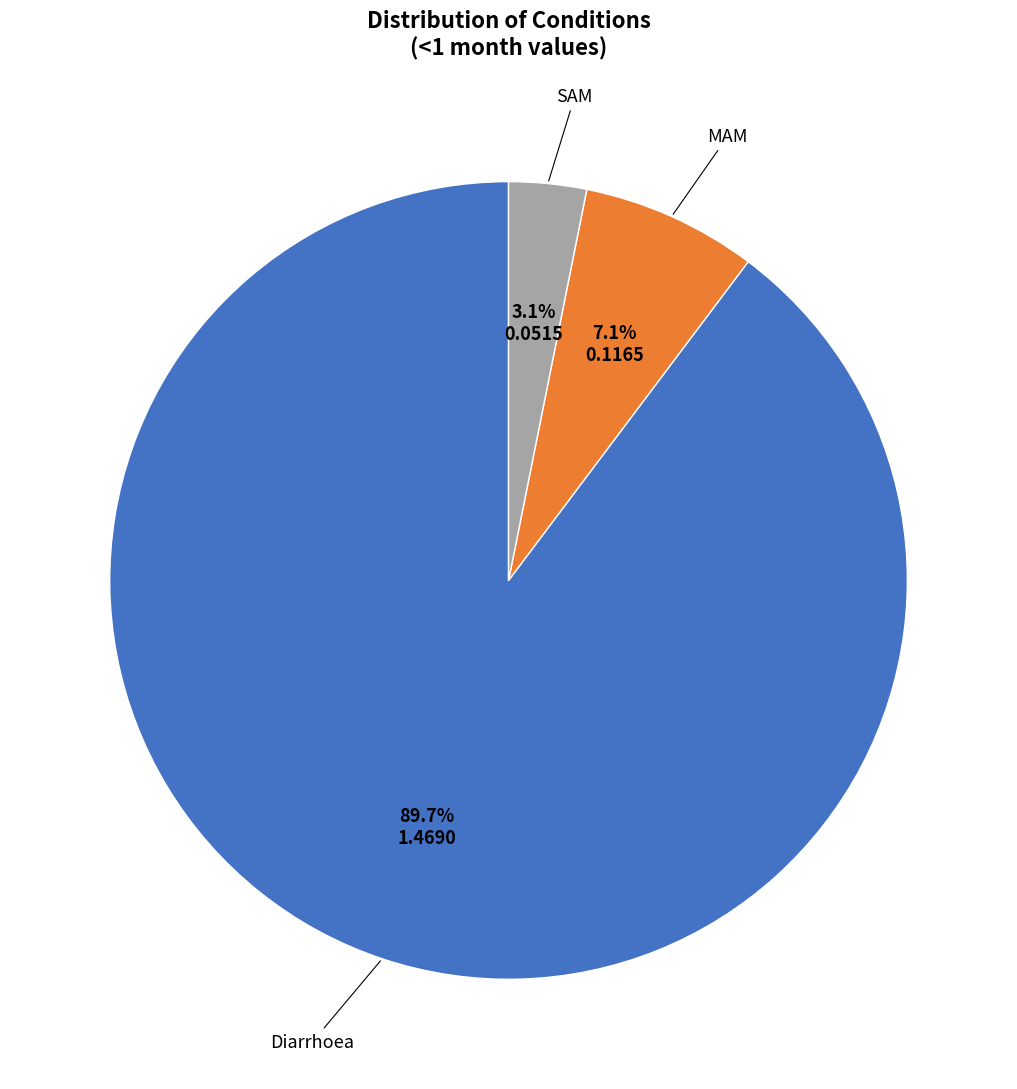

Is there any slice that represents more than half of the pie?

Yes